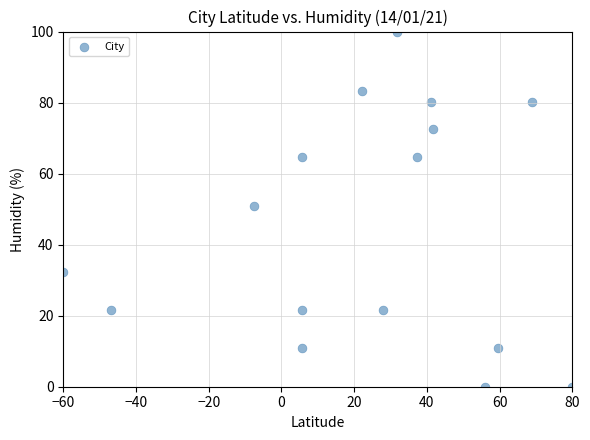

What is the range of X values (max minus min)?

140.0